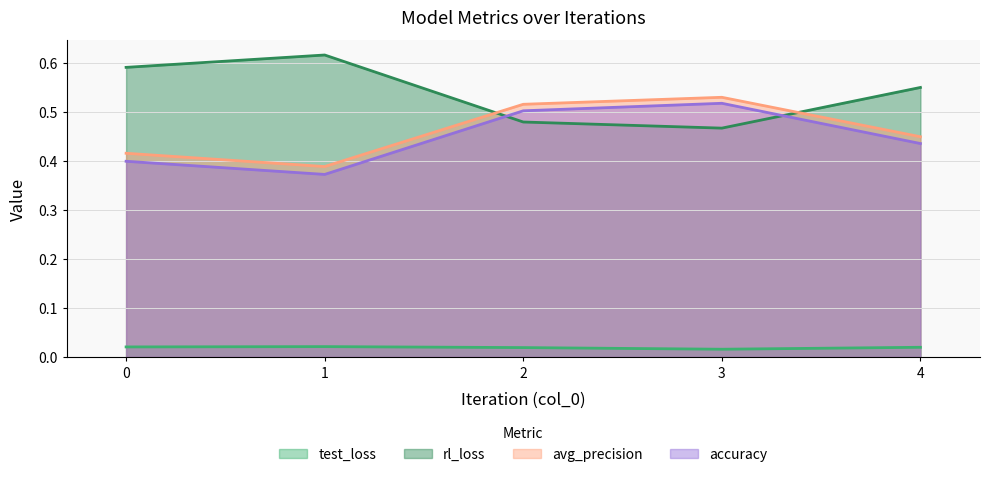

Where is the first local maximum for avg_precision?

3